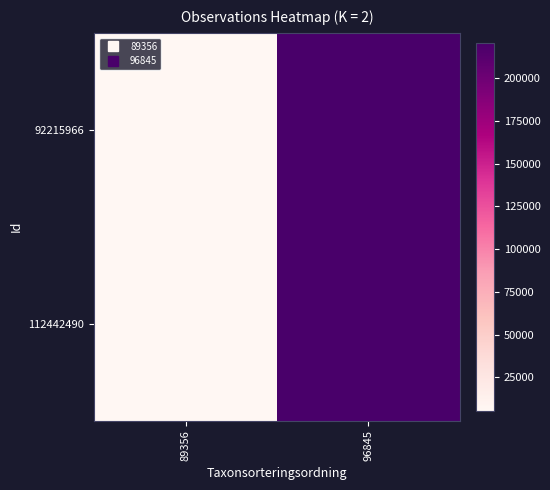

At how many categories does at least one series exceed 129755?

1